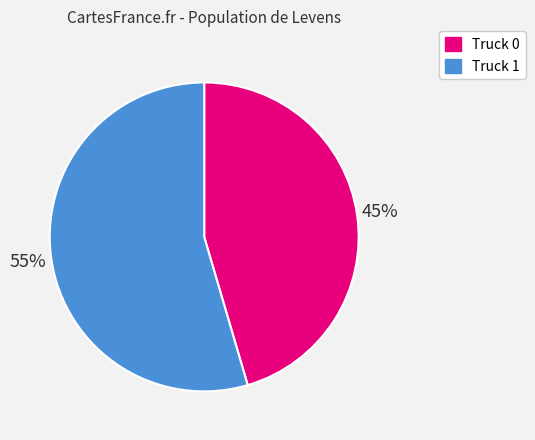

To the nearest percent, what is the average slice percentage?

50%